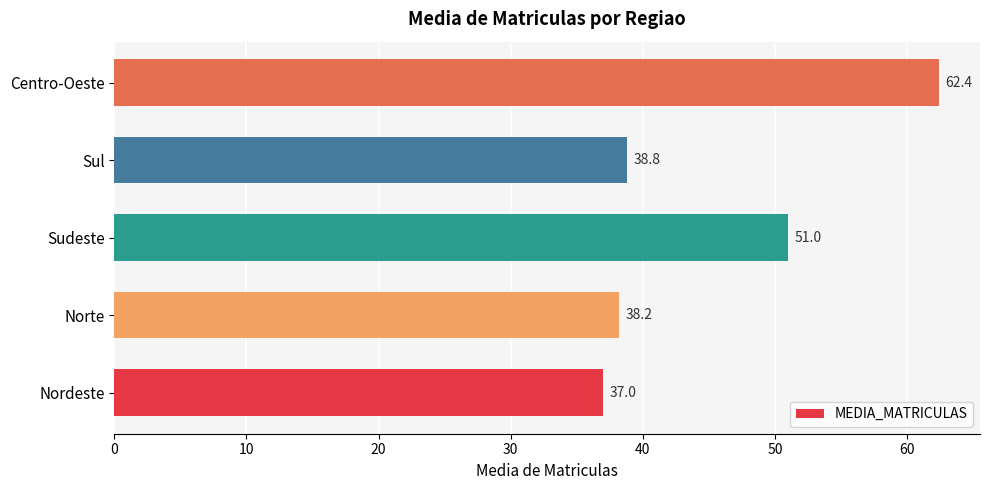

List the labels in order of value, largest first.

Centro-Oeste, Sudeste, Sul, Norte, Nordeste